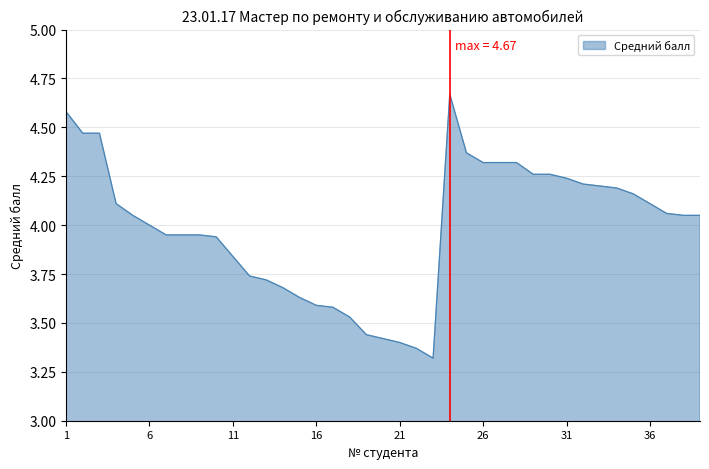

What is the value of the 29th point from the left?

4.3